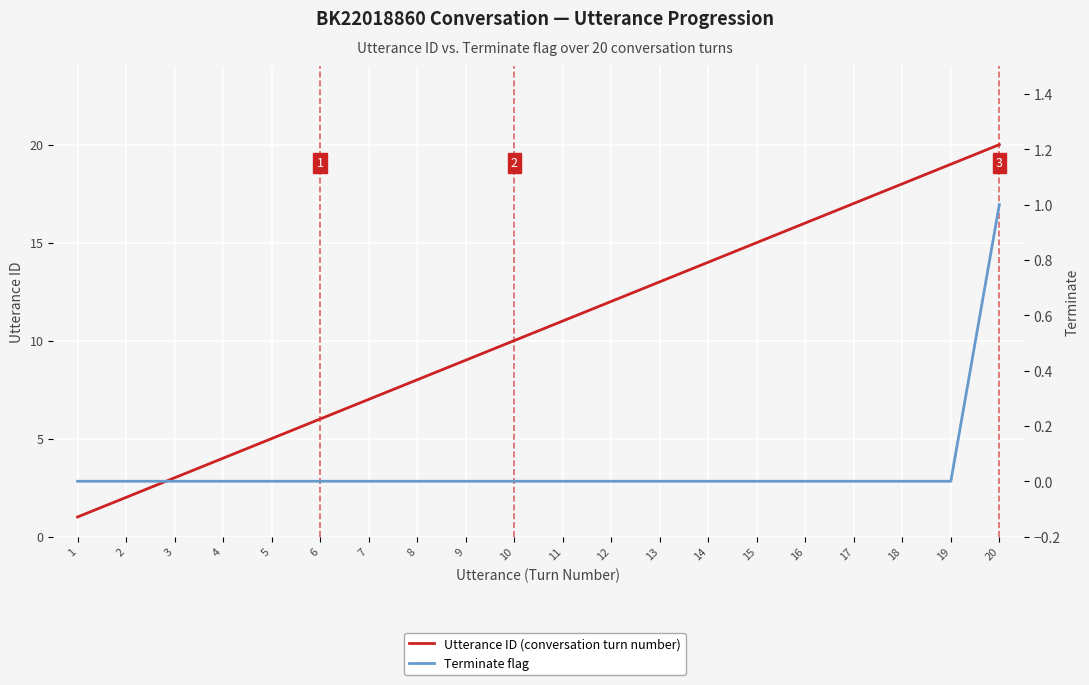

Rank the series by their average value, from highest to lowest.

Utterance ID (conversation turn number), Terminate flag